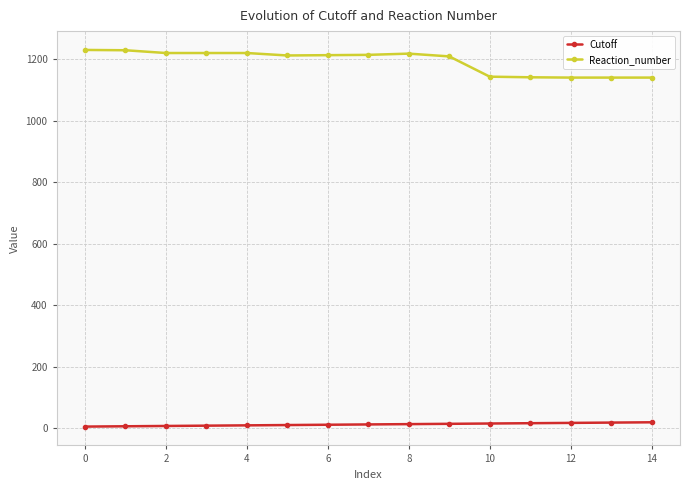

Does the chart have visible grid lines?

Yes